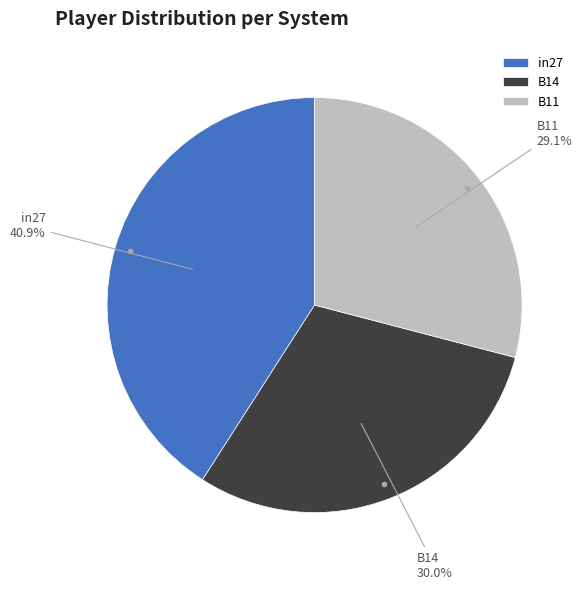

To the nearest percent, what portion does B11 represent?

29%